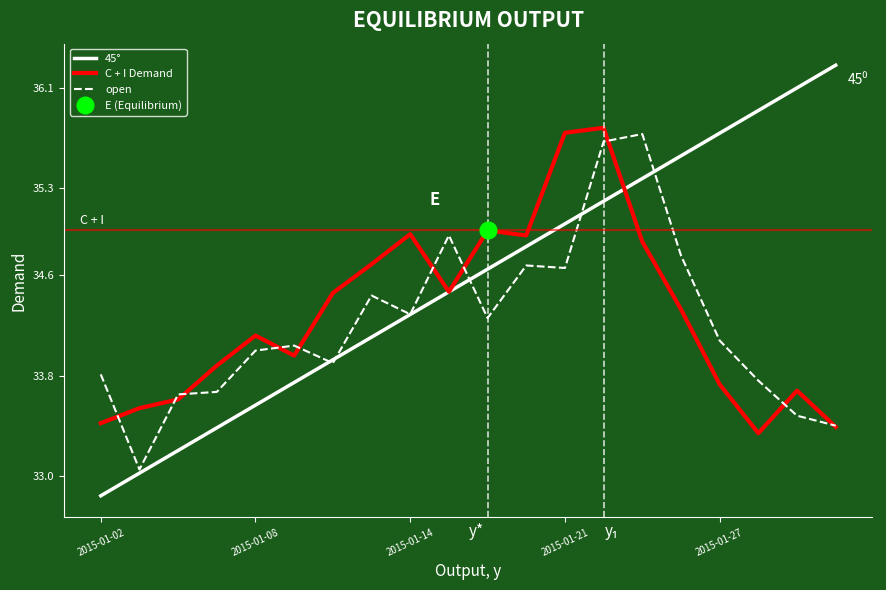

What is the minimum value shown in the chart?

32.8